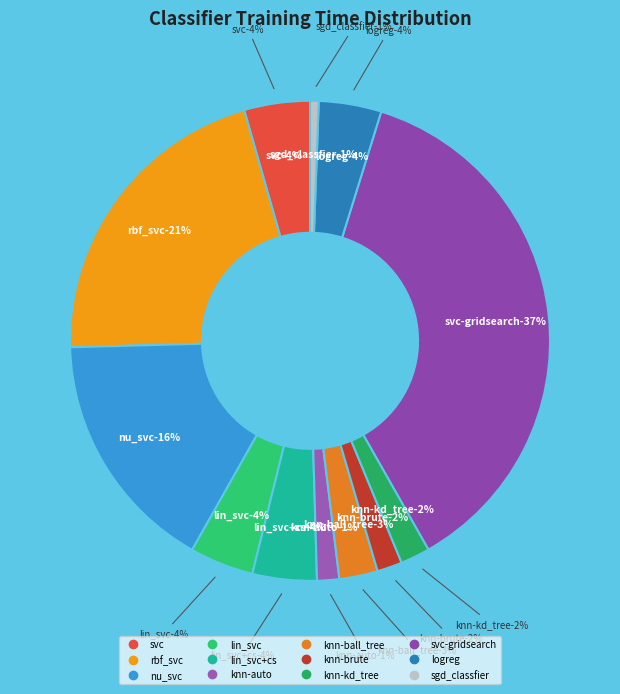

True or false: lin_svc accounts for 4% of the total.

True